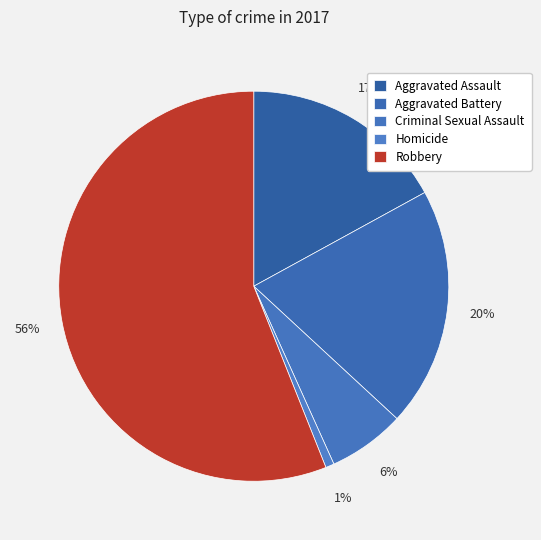

How many segments does this pie chart have?

5